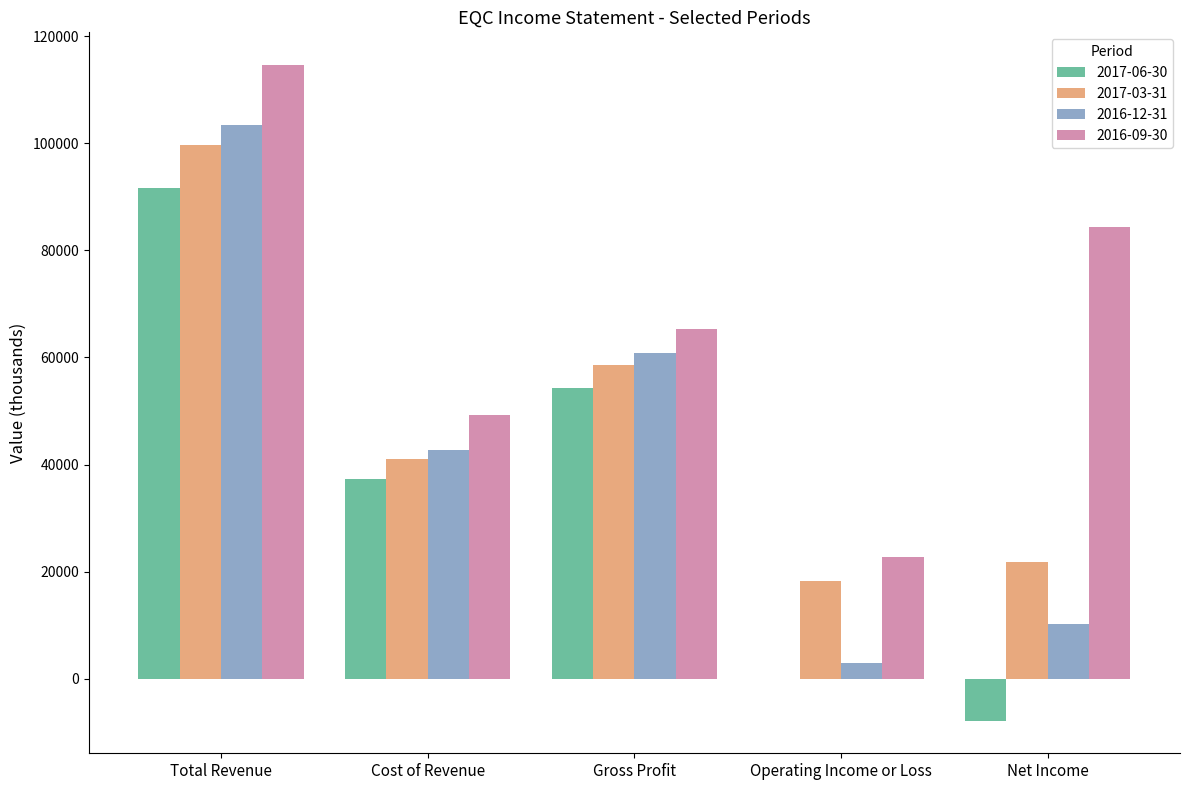

How many data points does each series have?

5